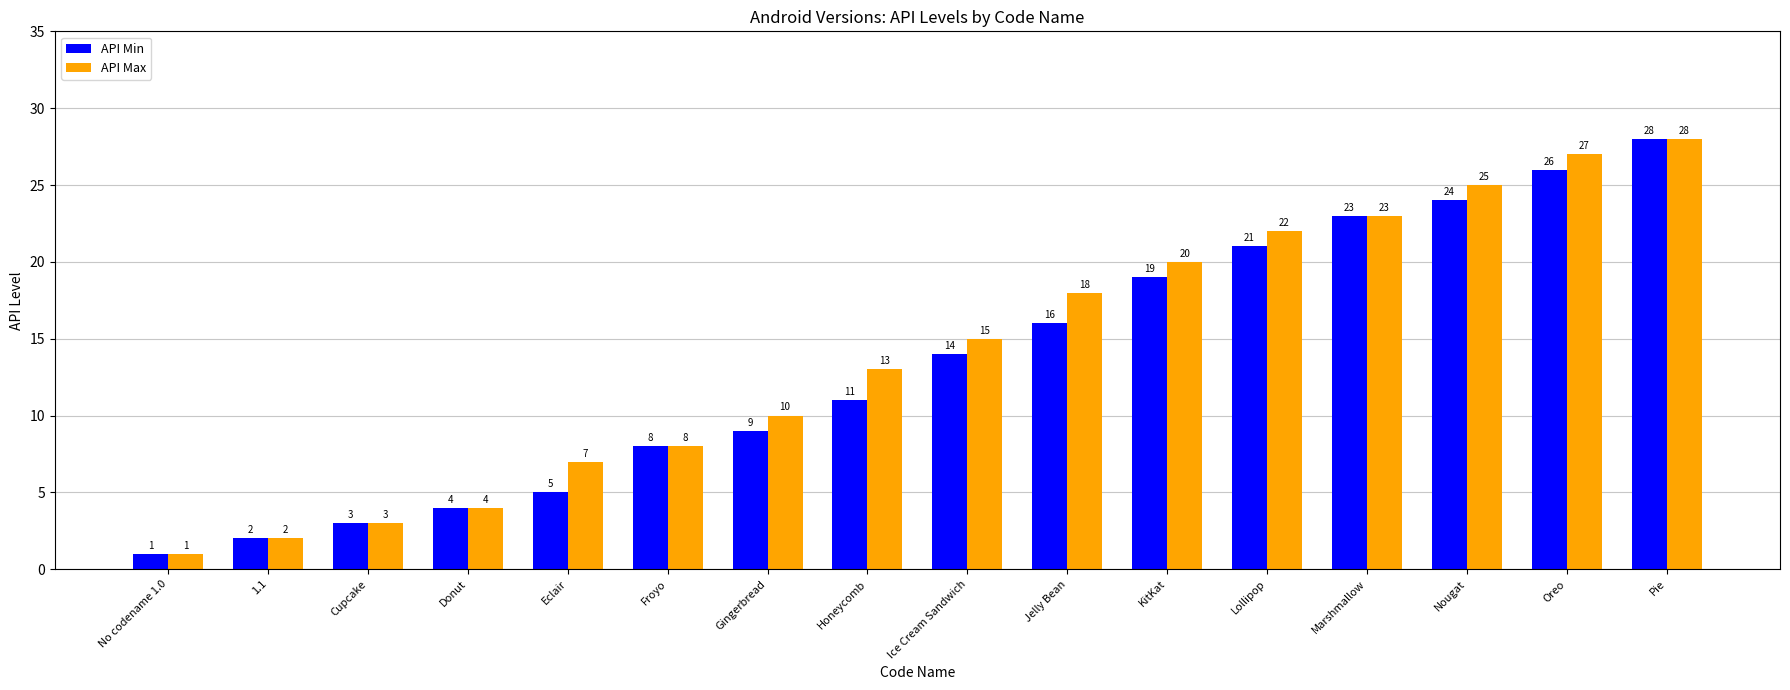

True or false: API Min has a value of 9 at Gingerbread.

True